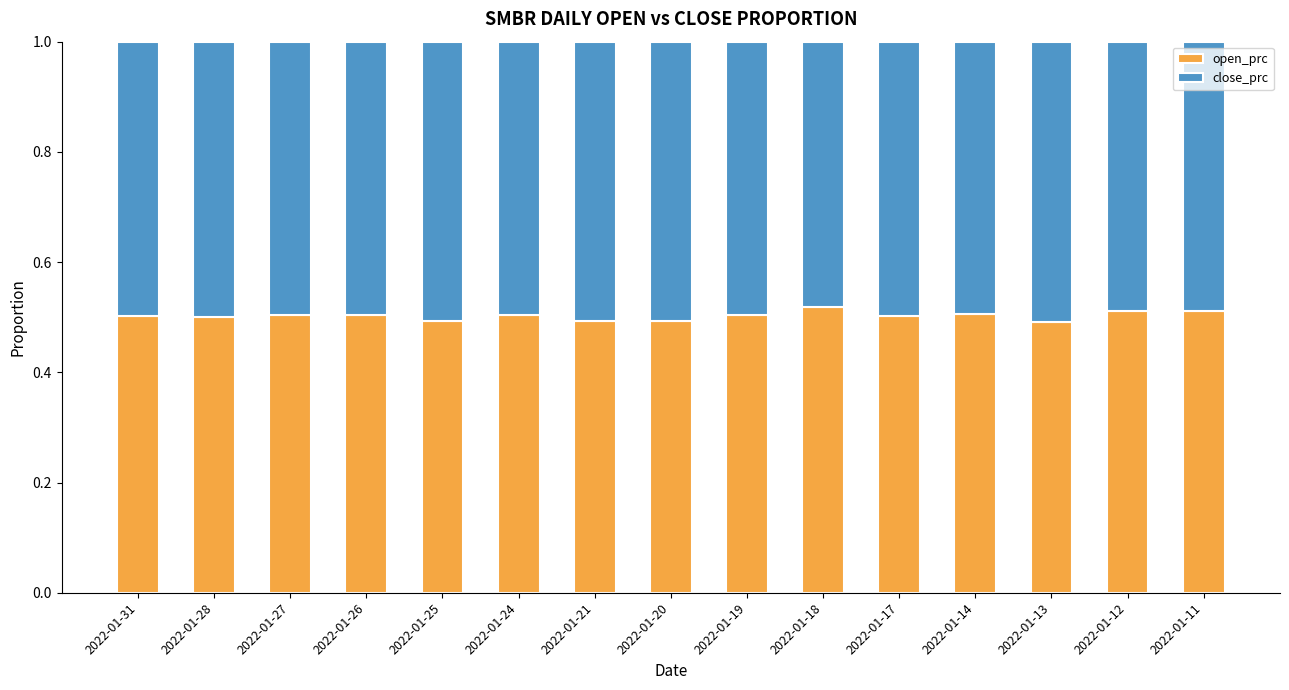

What are all the series names shown in the legend?

open_prc, close_prc